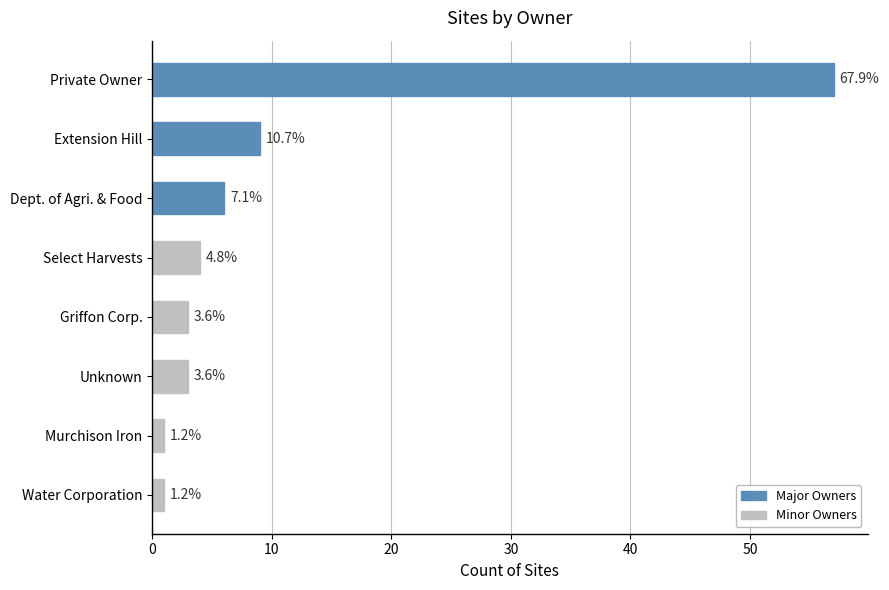

How many bars are there in total?

8